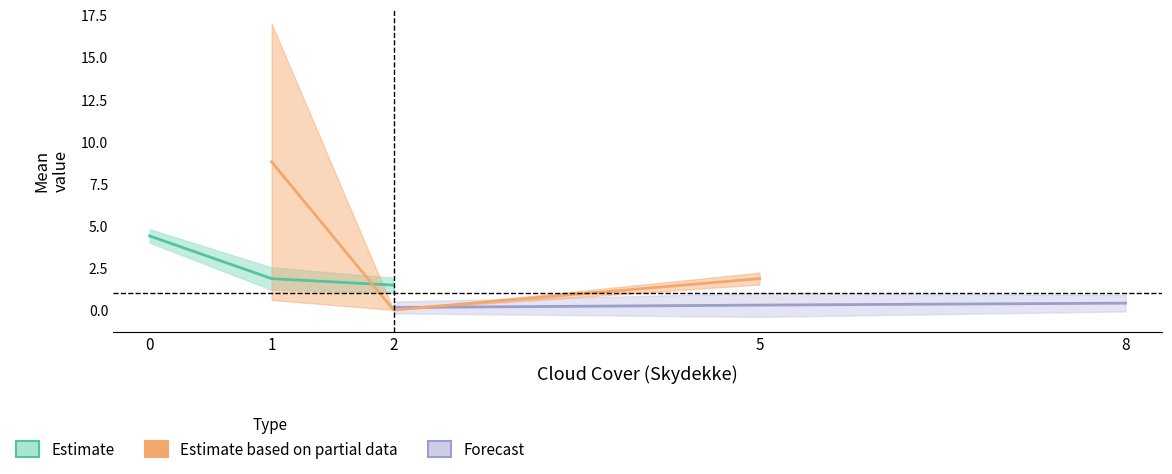

How many lines are shown in the chart?

3